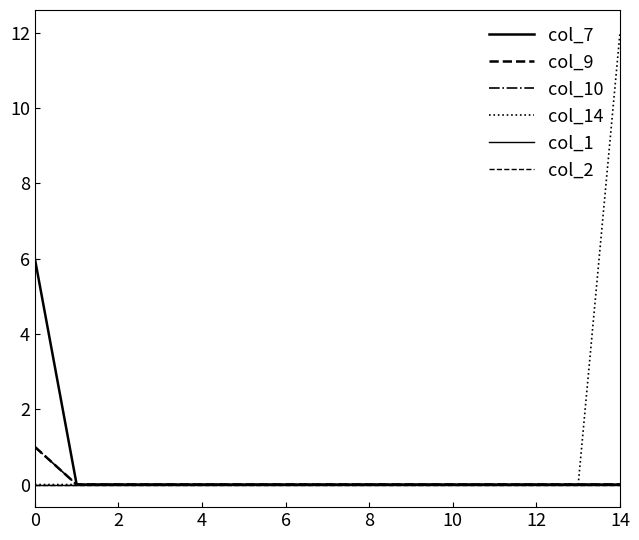

What is the difference between the maximum and minimum values in the col_10 series?

1